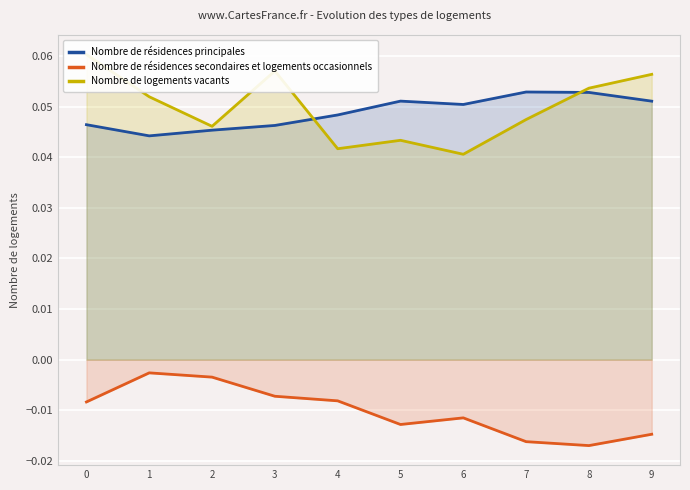

Which series has the widest spread of values?

Nombre de logements vacants